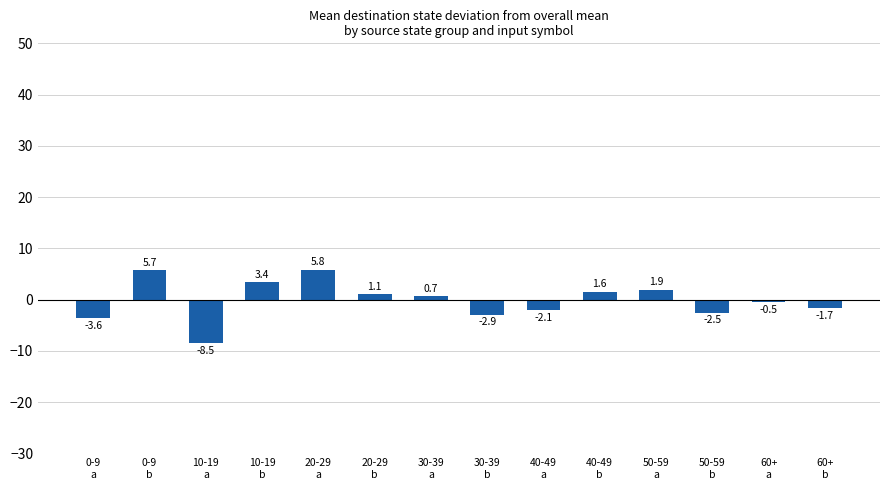

What is the change in value from 0-9
b to 60+
b?

-7.4